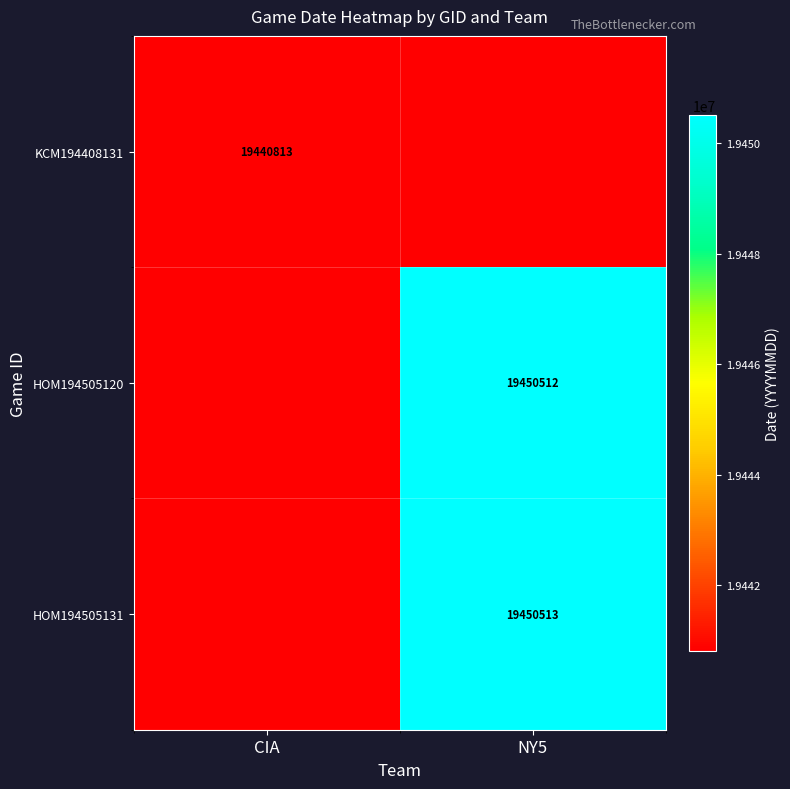

The value of KCM194408131 at NY5 is 0.0. True or false?

True